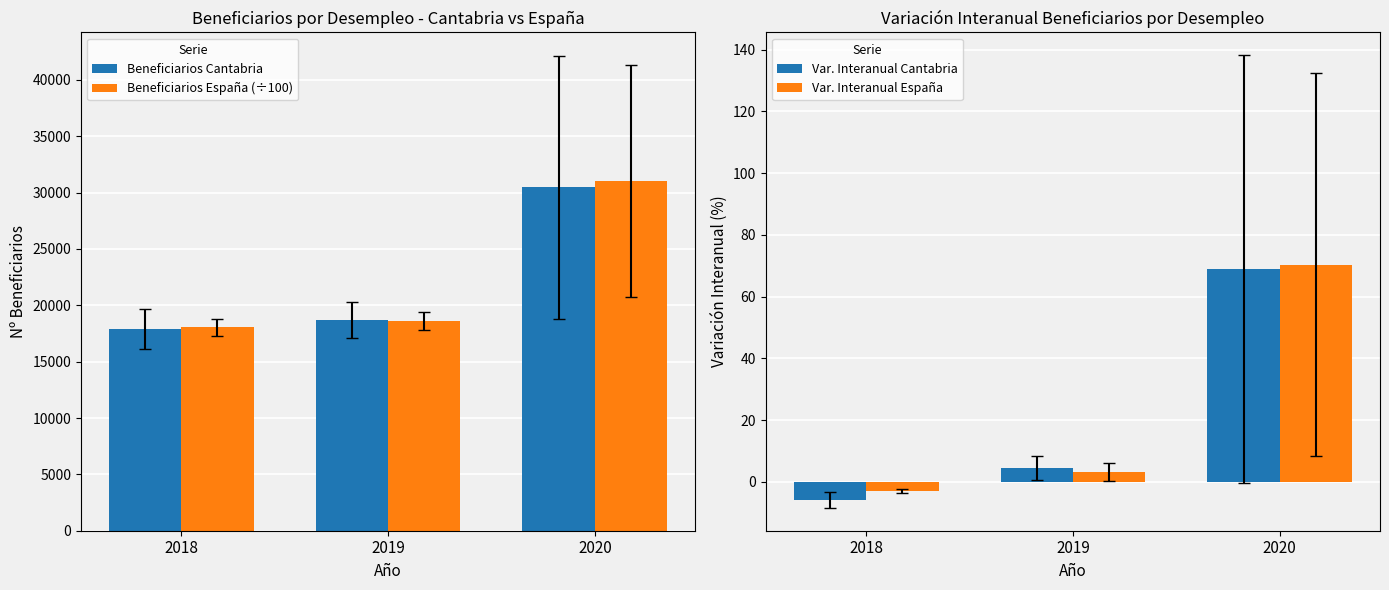

What is the minimum value for Var. Interanual España?

-3.1